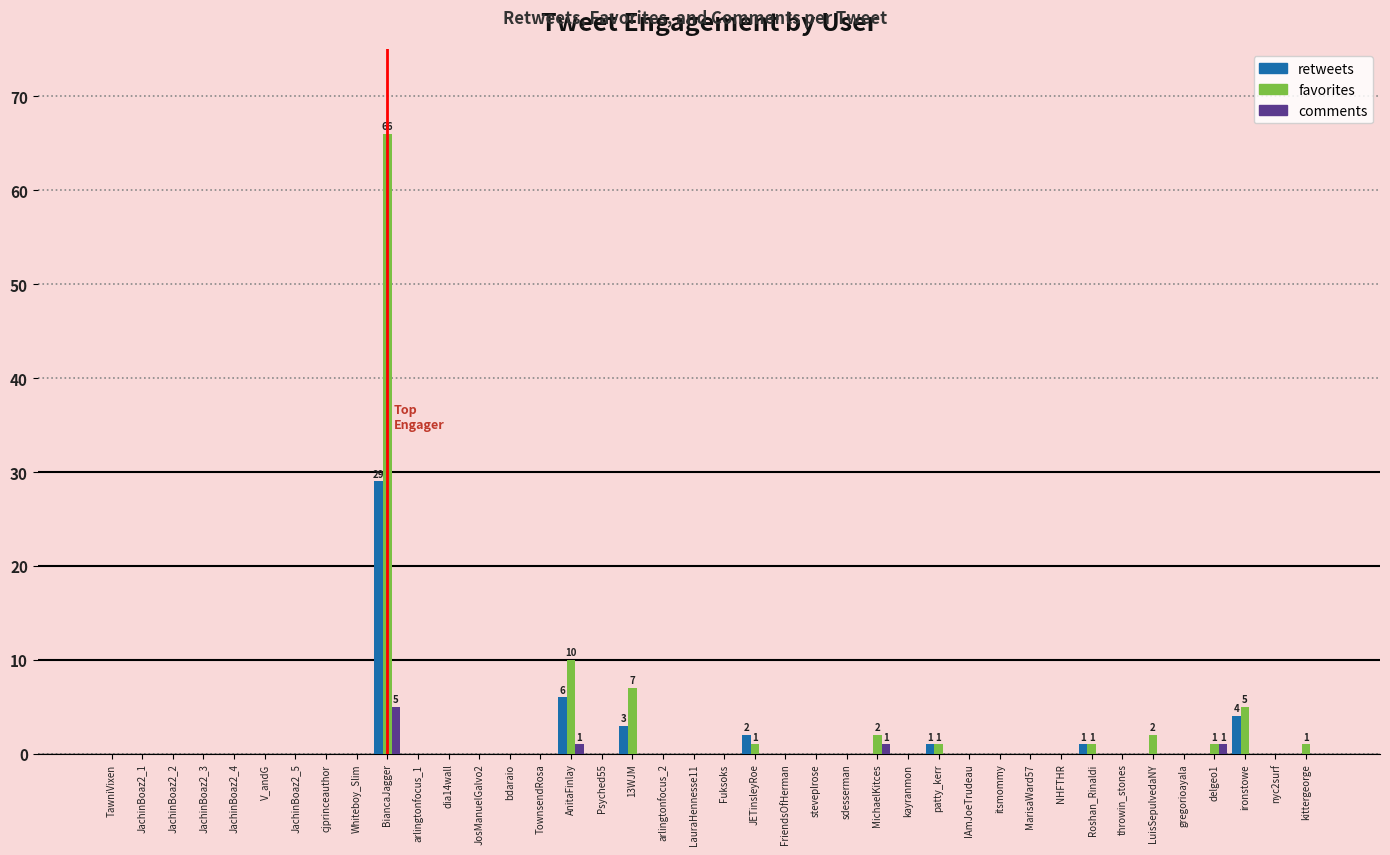

Count the number of data series in this chart.

3